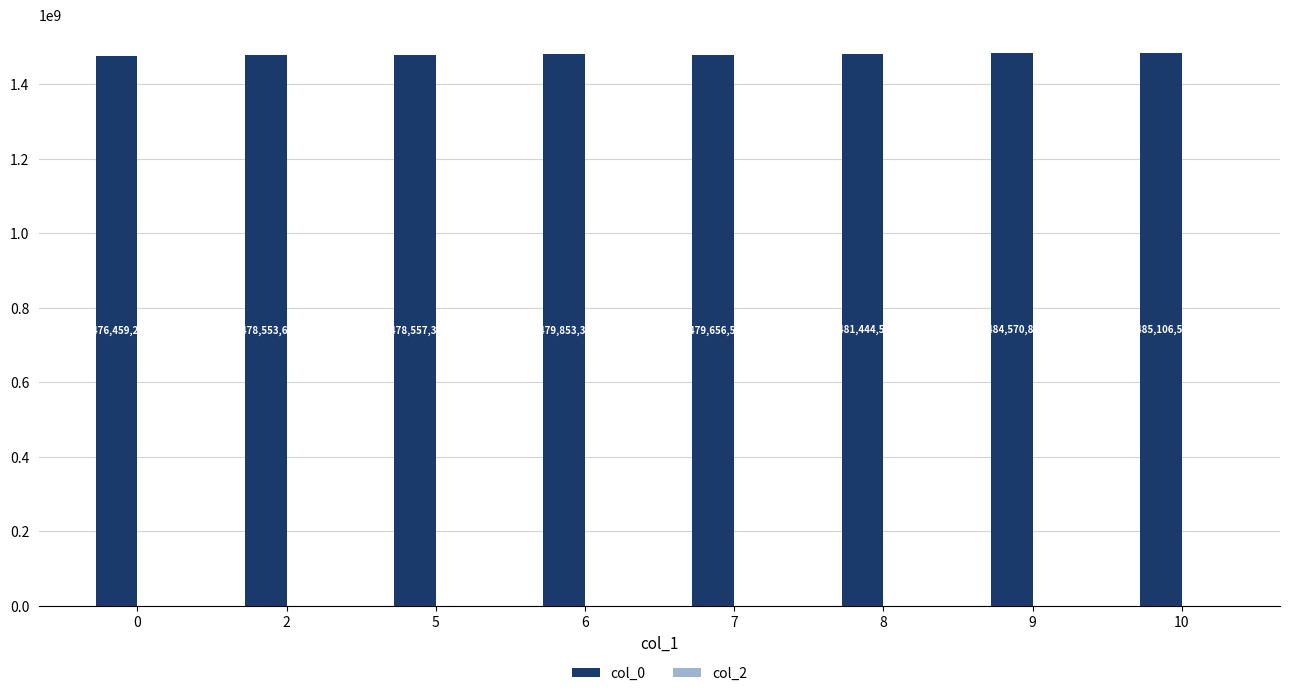

List the labels in order of value, largest first.

10, 9, 8, 6, 7, 5, 2, 0